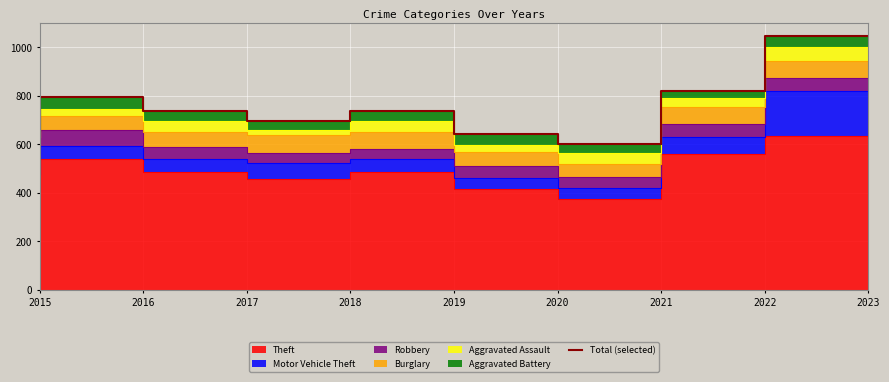

Count the number of values greater than 736.

4